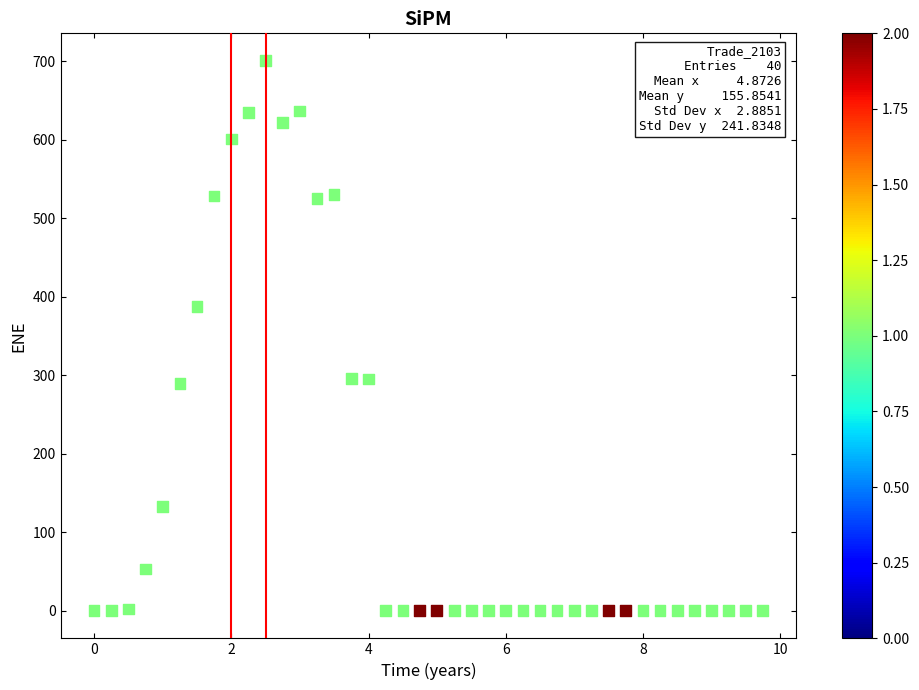

What Y value in the scatter plot is closest to 350?

387.1